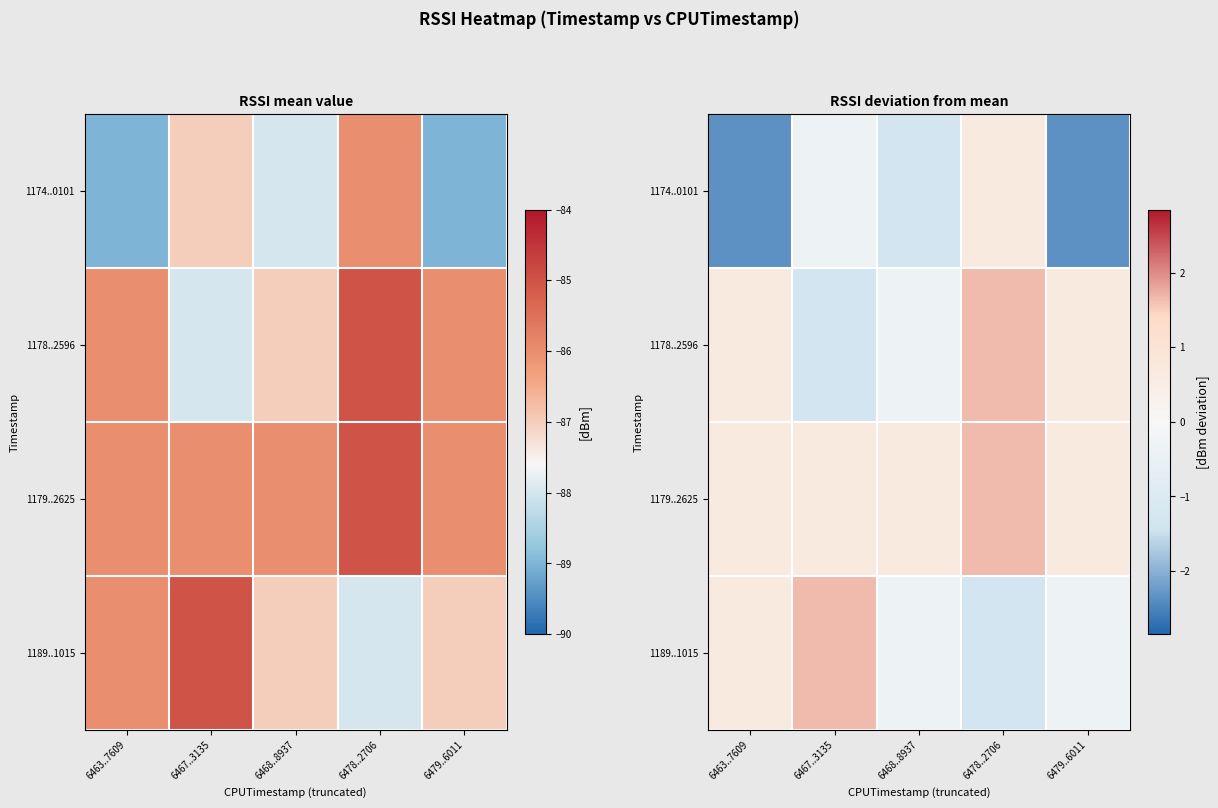

The 1174..0101 series shows -0.1 at 6467..3135. True or false?

False